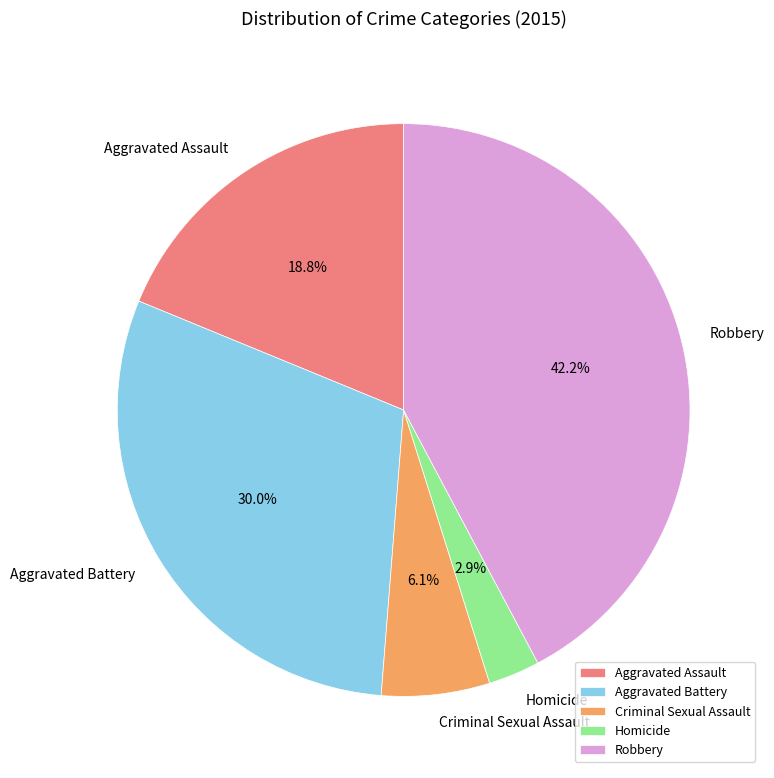

Is there a majority slice in this chart?

No